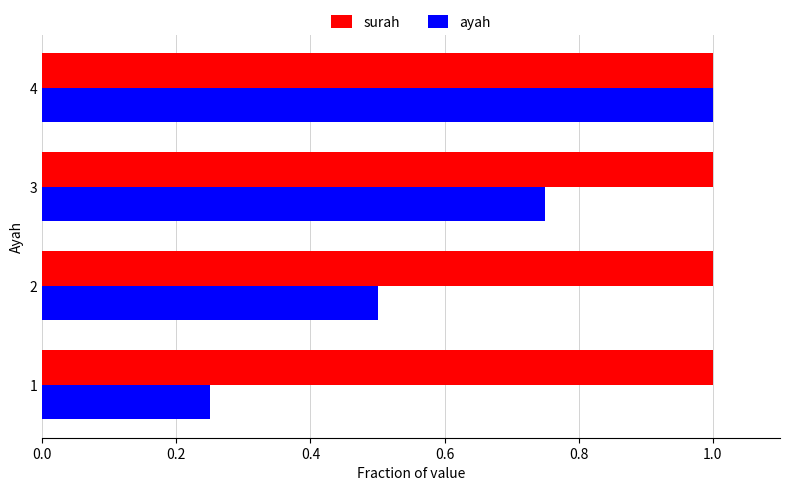

Which series has the widest spread of values?

ayah